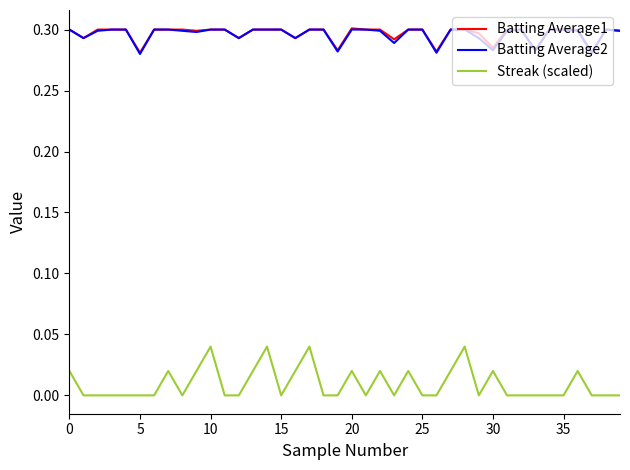

Which series has the largest range (max minus min)?

Streak (scaled)